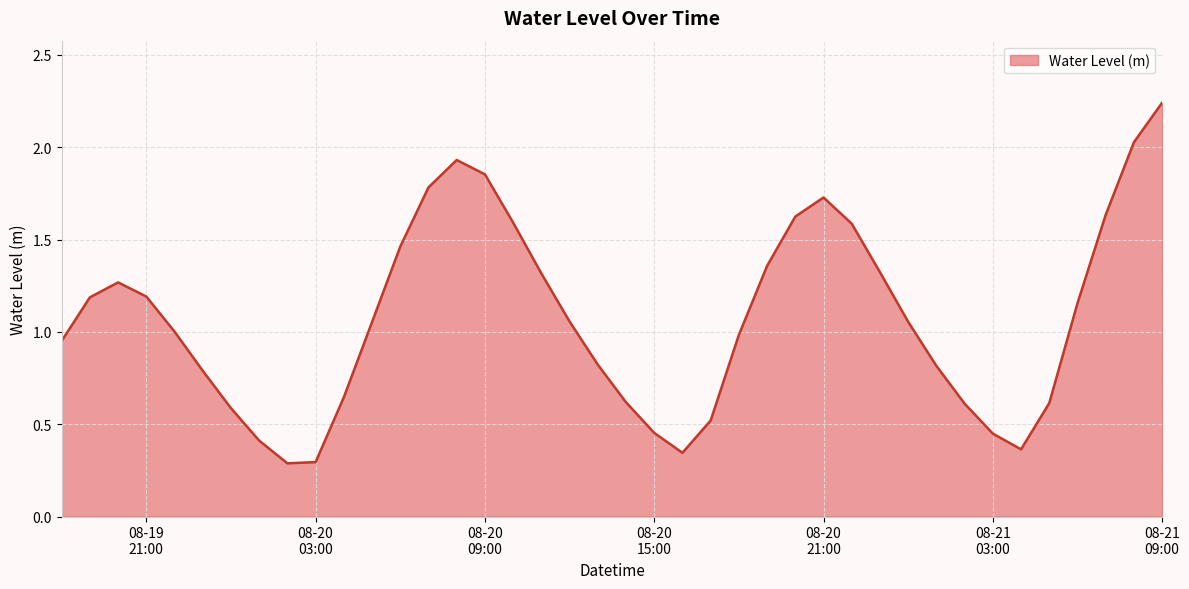

Reading left to right, list all the values displayed in this chart.

1.0	1.2	1.3	1.2	1.0	0.8	0.6	0.4	0.3	0.3	0.6	1.1	1.5	1.8	1.9	1.9	1.6	1.3	1.1	0.8	0.6	0.5	0.3	0.5	1.0	1.4	1.6	1.7	1.6	1.3	1.1	0.8	0.6	0.4	0.4	0.6	1.2	1.6	2.0	2.2